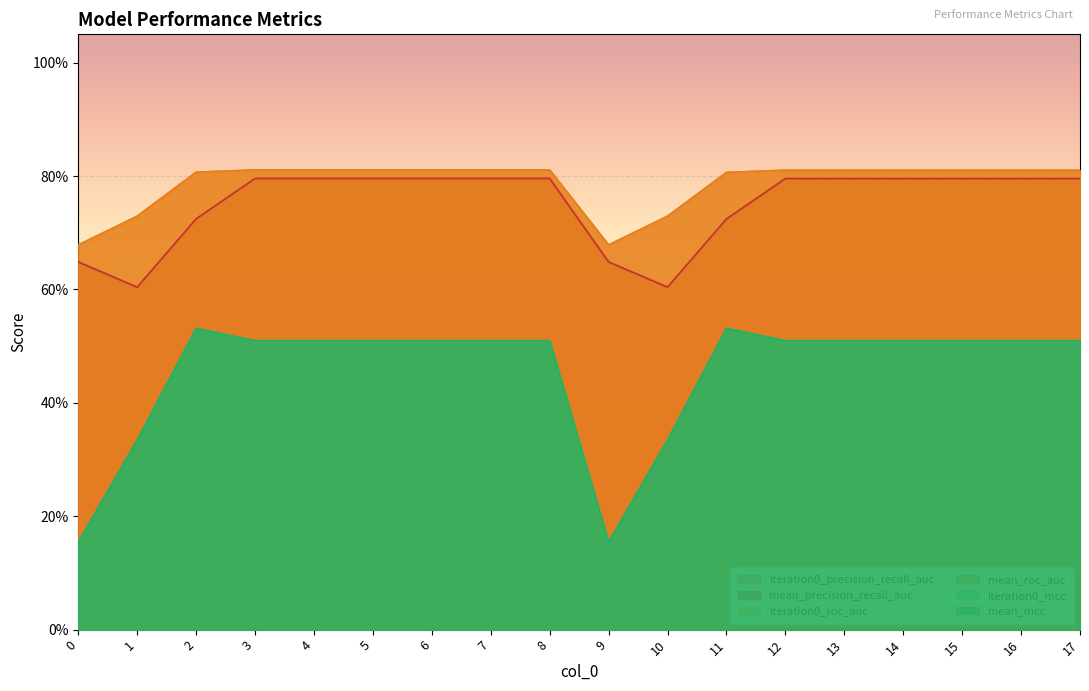

What is the difference between the maximum and minimum values in the mean_precision_recall_auc series?

0.2